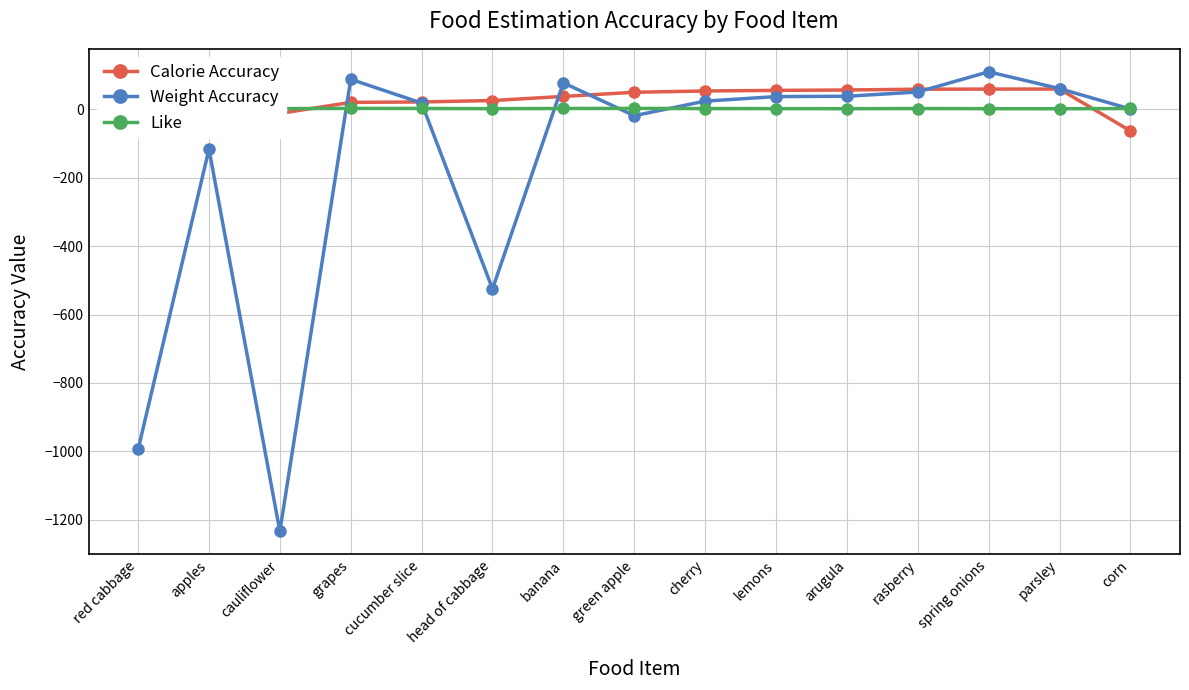

Which series ends up on top after the final intersection of Weight Accuracy and Like?

Like